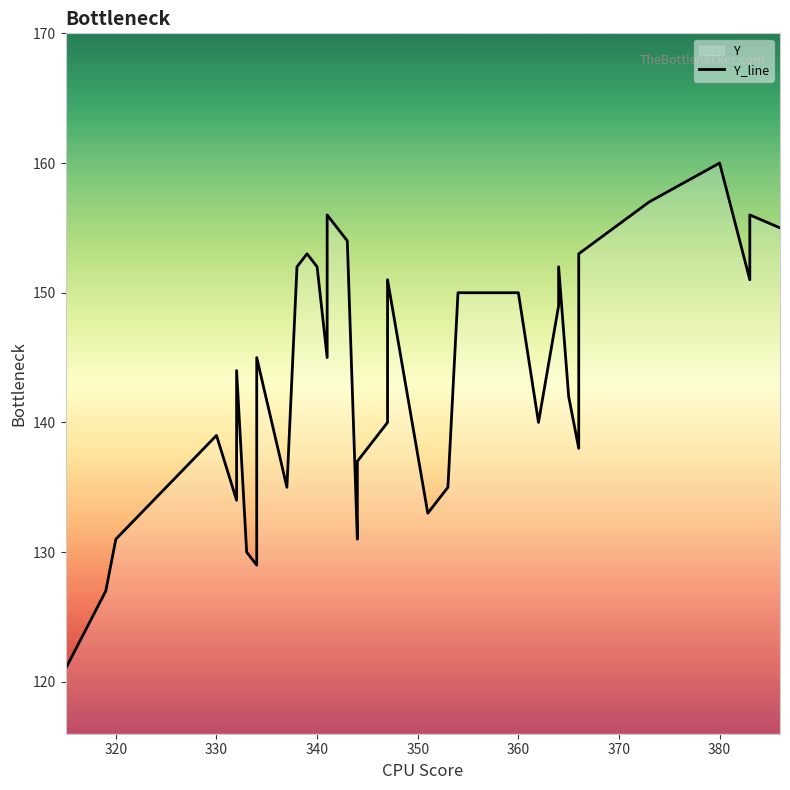

How many lines are shown in the chart?

1